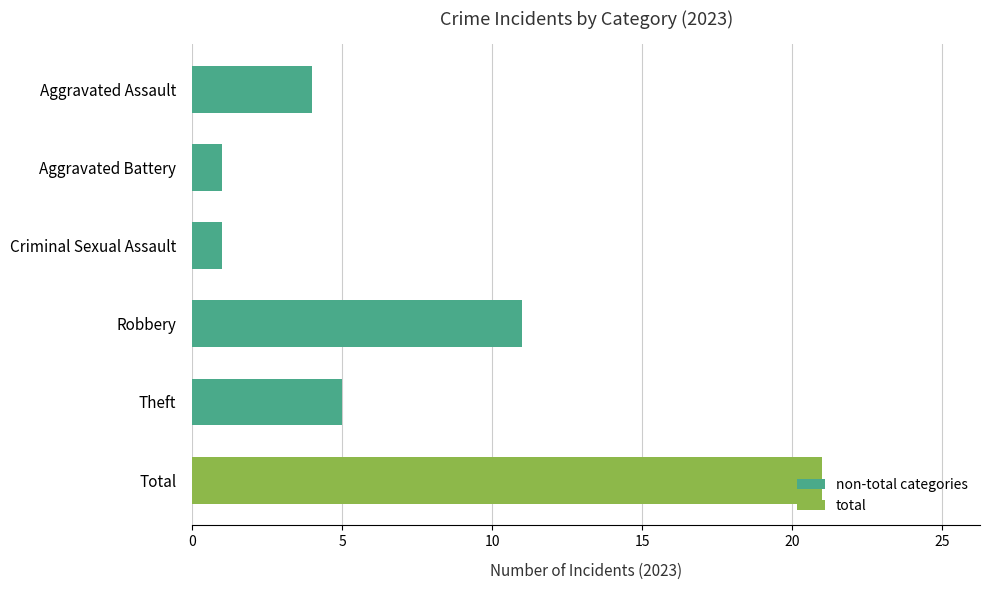

At which category does the chart reach its peak across all series?

Total